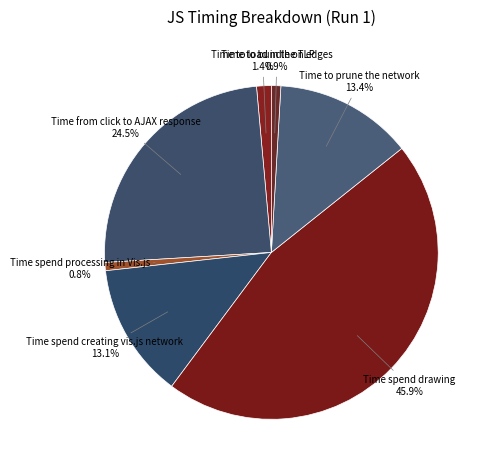

Count the number of slices in the pie.

7